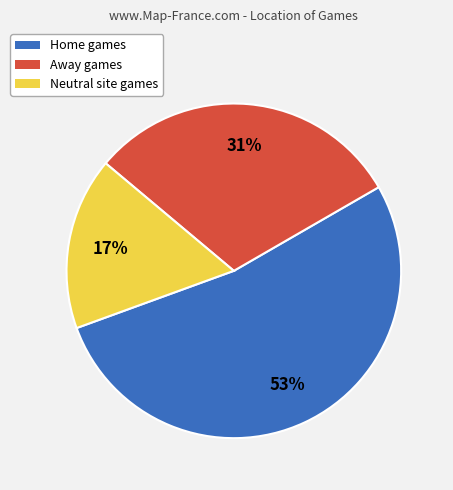

How many slices are in this pie chart?

3